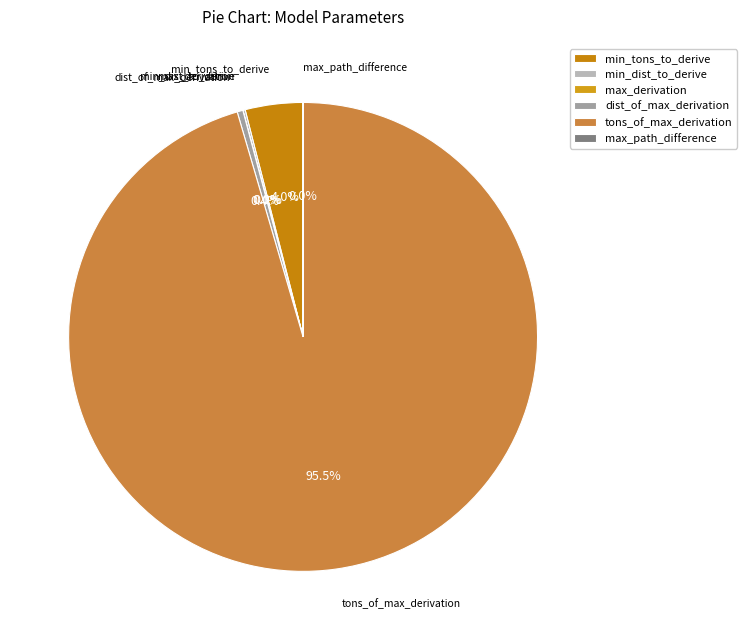

Does min_tons_to_derive account for over 50% of the chart?

No